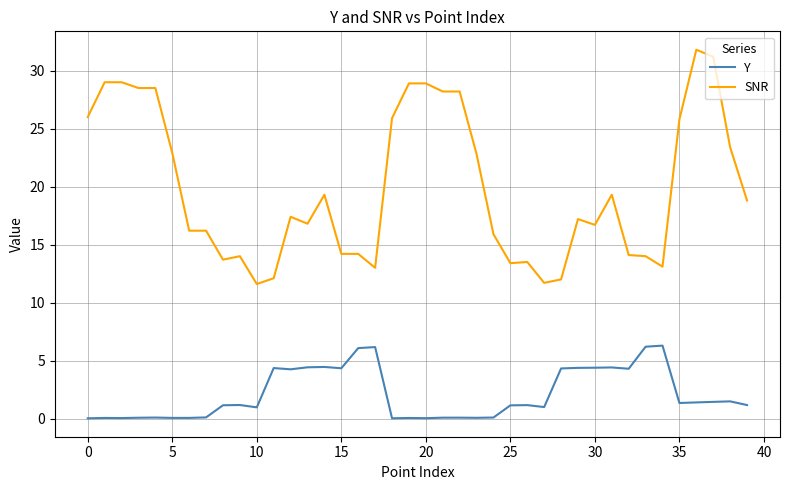

Count the number of data series in this chart.

2